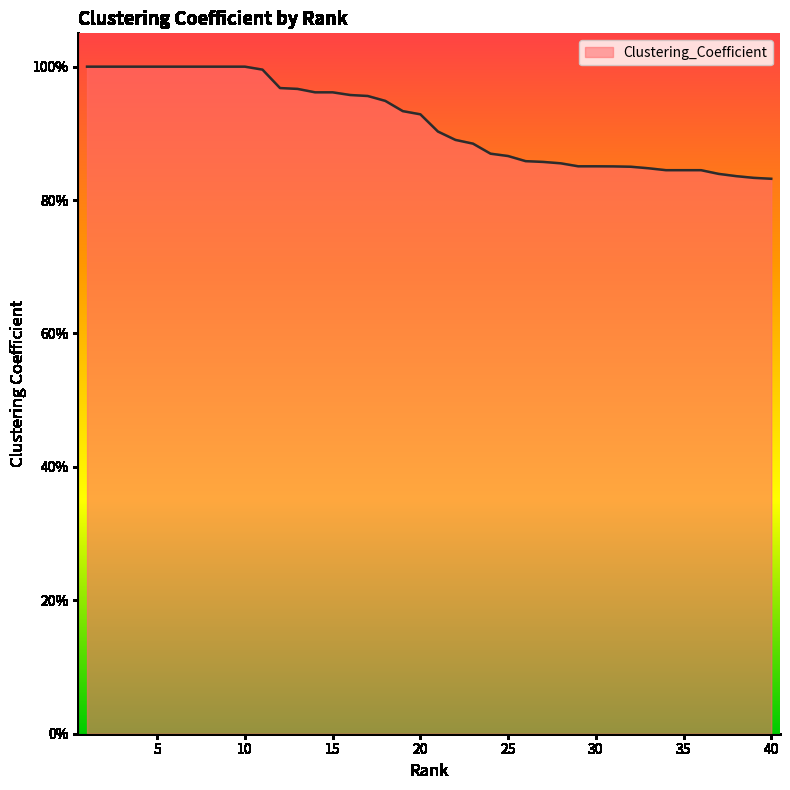

Is this an area chart (filled region under the line)?

Yes